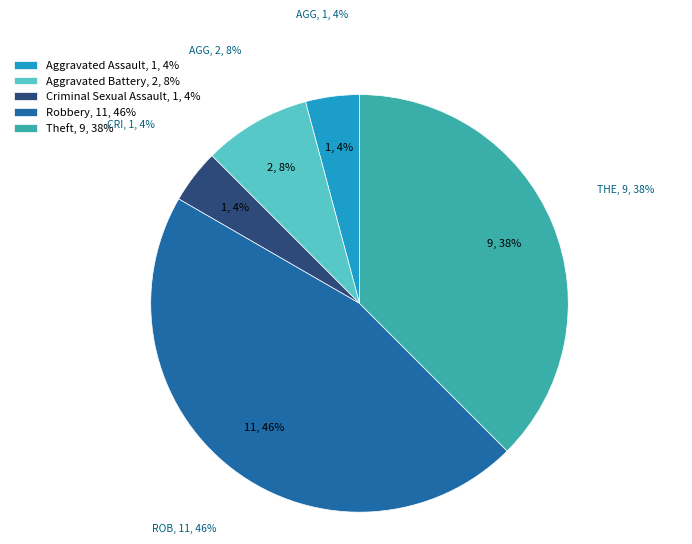

Which has a higher value, Criminal Sexual Assault or Robbery?

Robbery